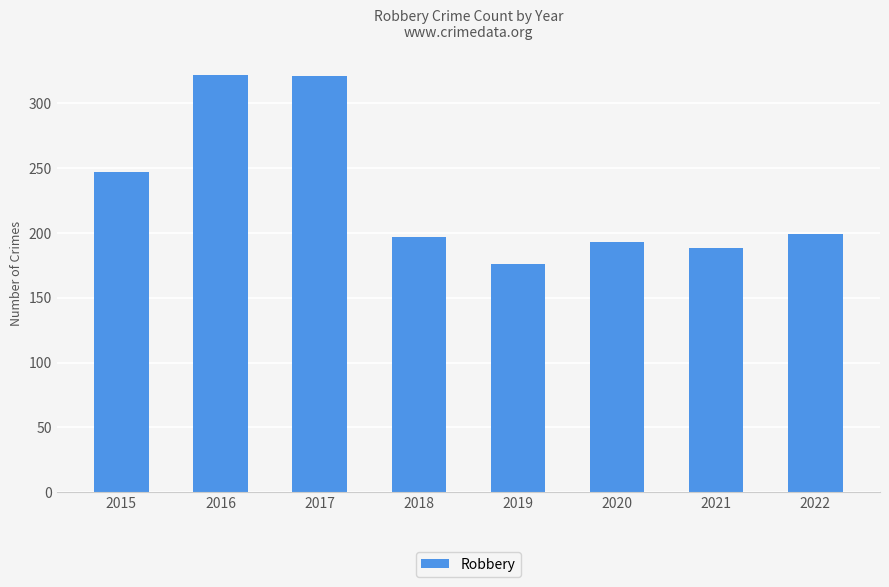

What is the difference between the maximum and minimum values?

146